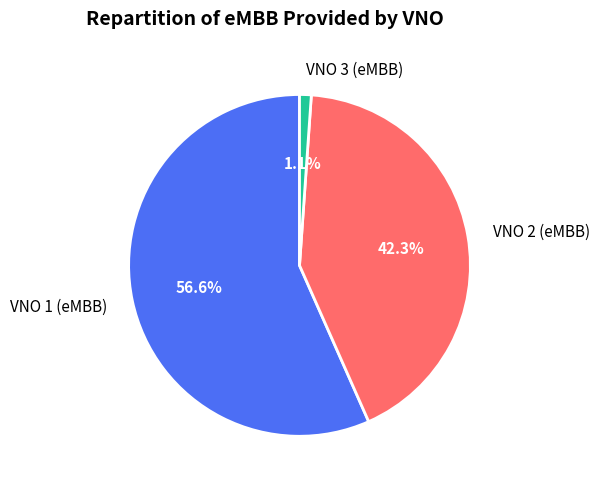

True or false: VNO 2 (eMBB) accounts for 42% of the total.

True